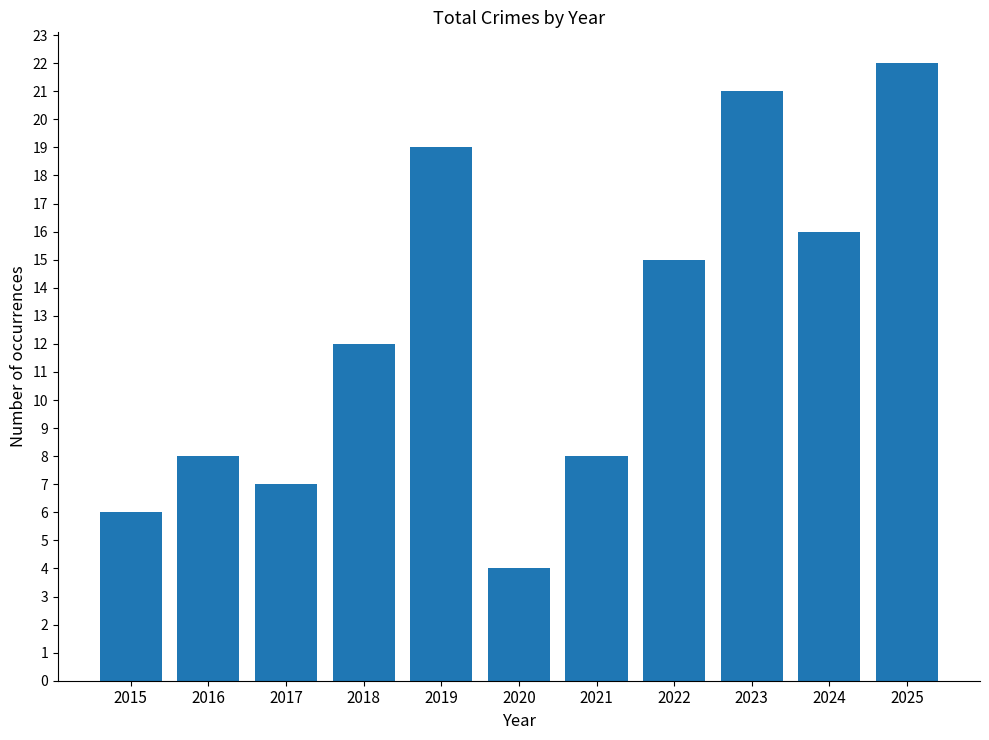

True or false: the data shows 10 at 2015.

False